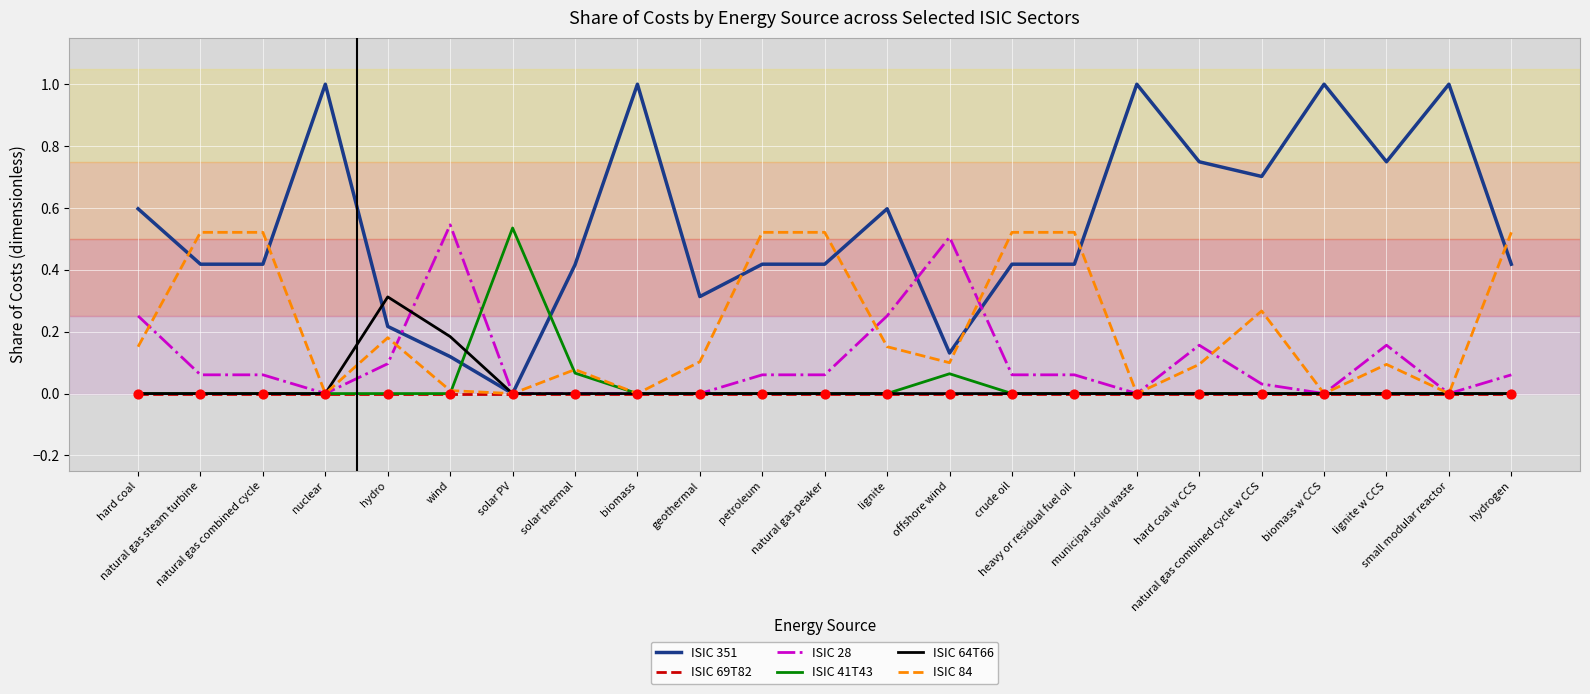

Which series has the widest spread of values?

ISIC 351